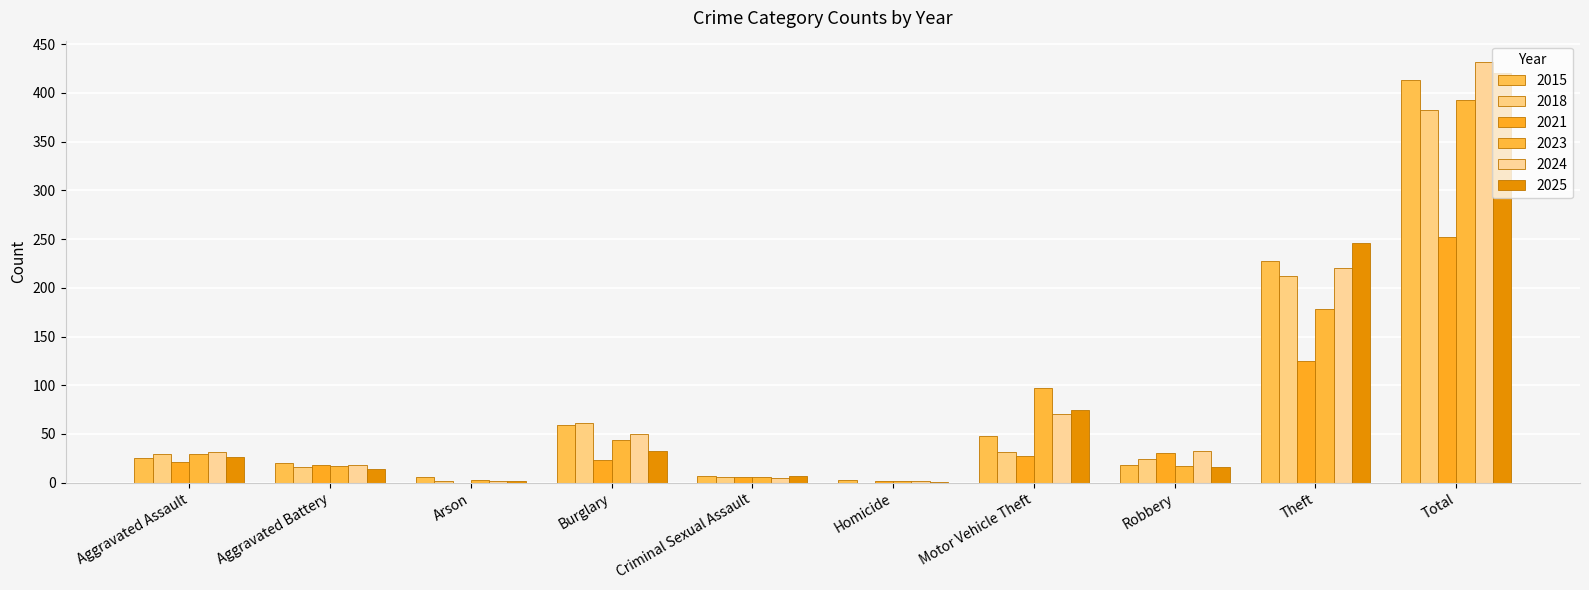

The 2015 series shows 3 at Homicide. True or false?

True